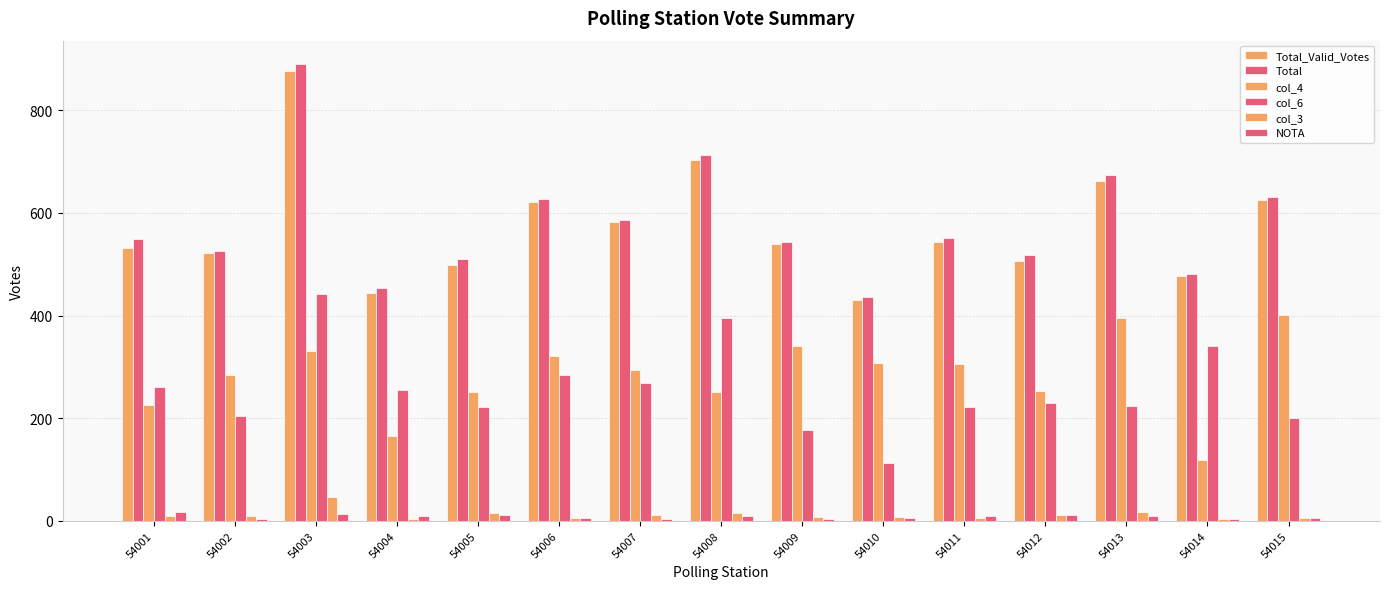

Is it true that NOTA equals 15 at 54011?

False